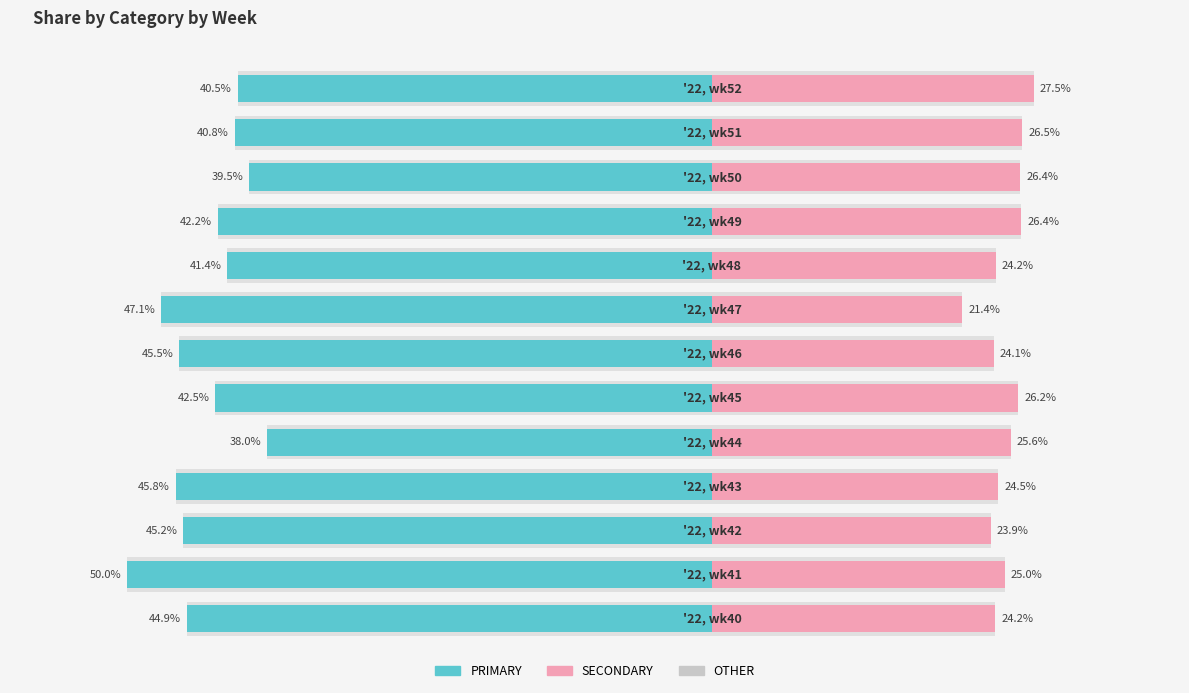

Reading left to right, what are all the values shown in this chart?

PRIMARY: -44.9	-50.0	-45.2	-45.8	-38.0	-42.5	-45.5	-47.1	-41.4	-42.2	-39.5	-40.8	-40.5
SECONDARY: 24.2	25.0	23.9	24.5	25.6	26.2	24.1	21.4	24.2	26.4	26.4	26.5	27.5